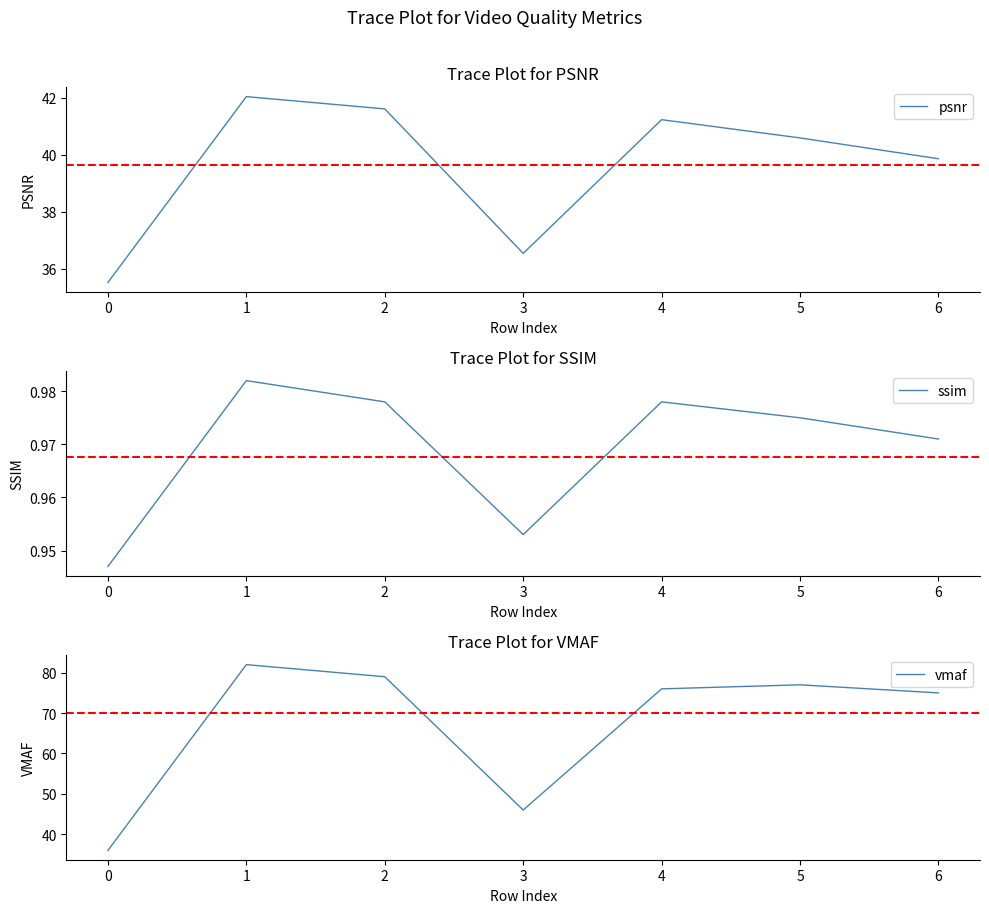

Reading right to left, extract all data points from this chart.

psnr: 39.9	40.6	41.2	36.5	41.6	42.0	35.5
ssim: 1.0	1.0	1.0	1.0	1.0	1.0	0.9
vmaf: 75.0	77.0	76.0	46.0	79.0	82.0	36.0